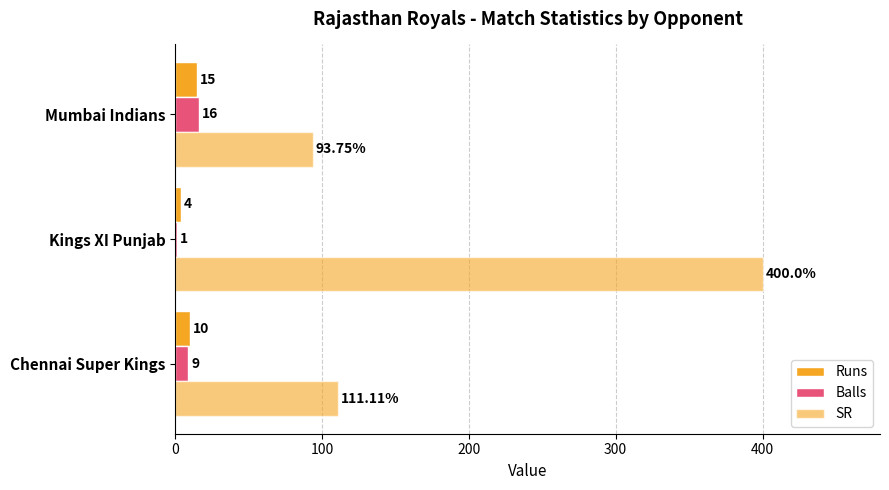

How many data points in SR are above 111?

2